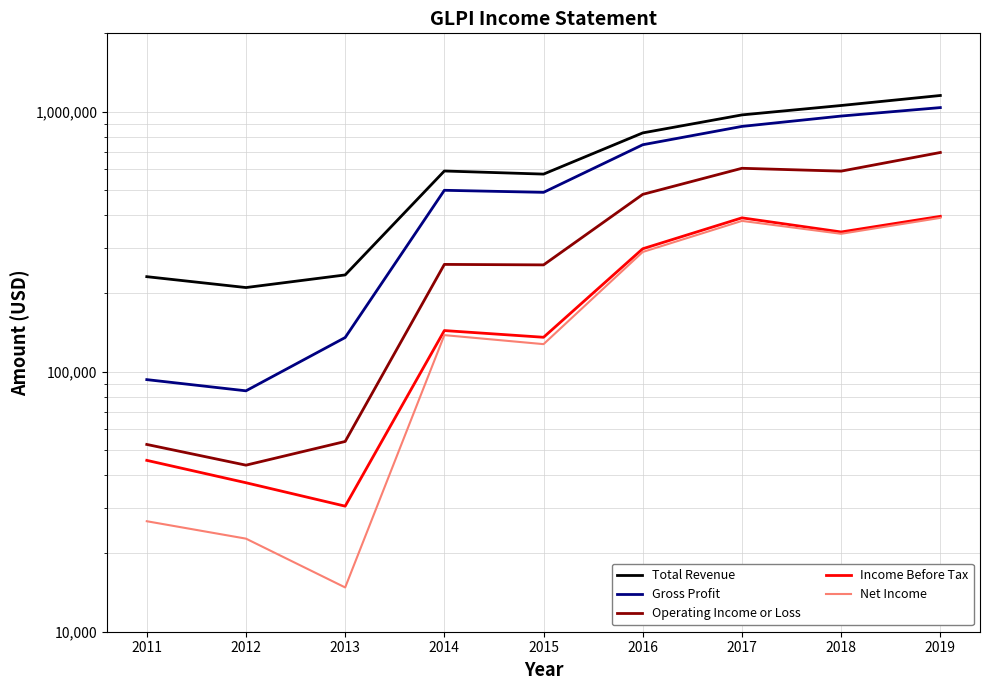

Is the value of Gross Profit at 2017 greater than the value of Operating Income or Loss at 2015?

Yes